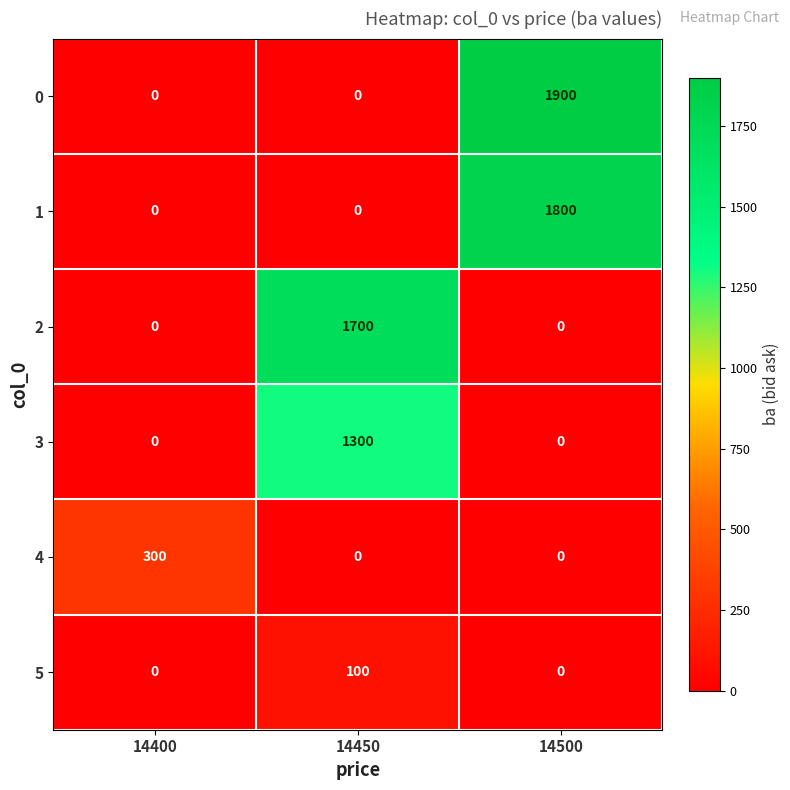

Between 14450 and 14500, which series saw the biggest shift?

0